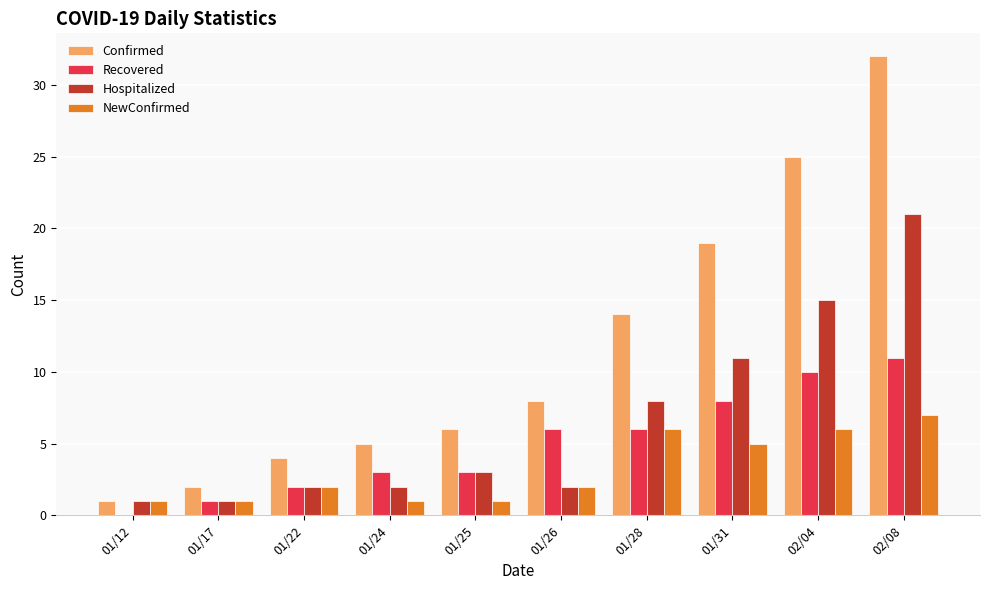

How many data points does each series have?

10